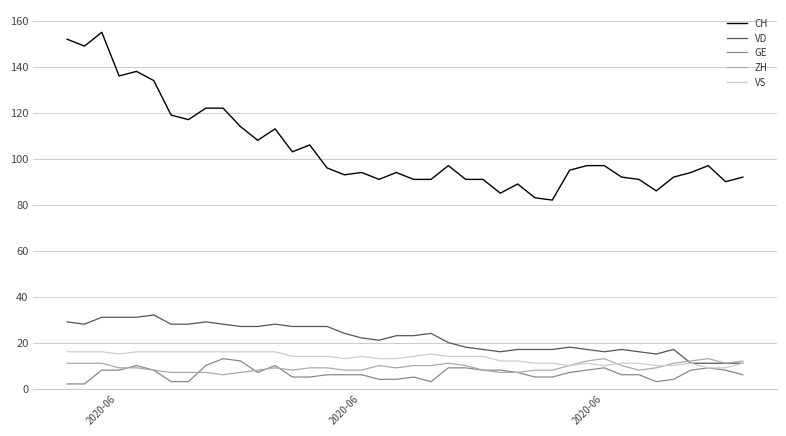

True or false: CH and VS intersect in this chart.

False